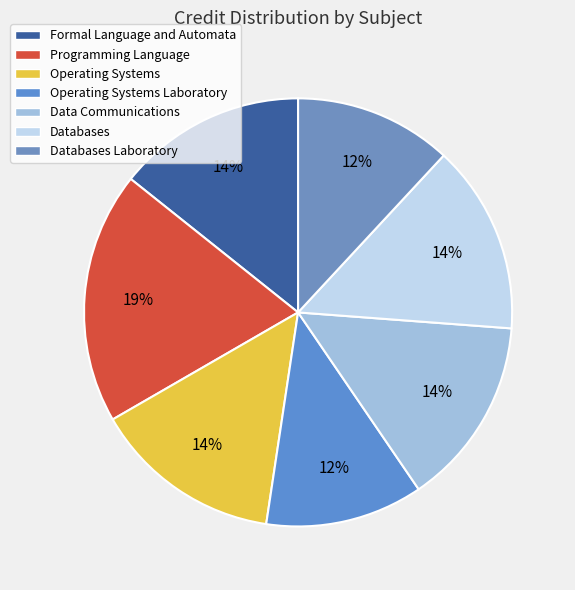

To the nearest percent, what portion does Data Communications represent?

14%